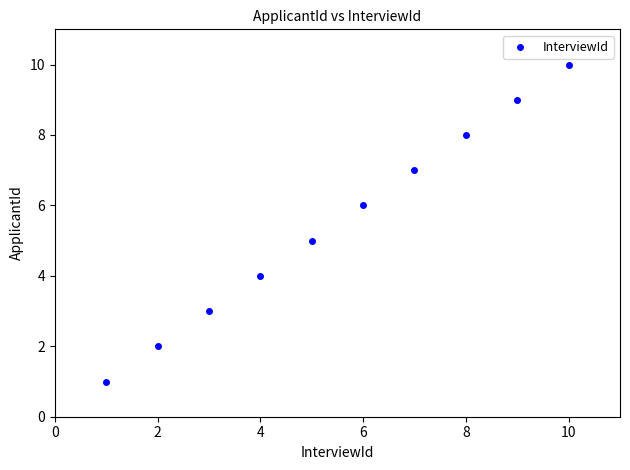

What is the range of Y values (max minus min)?

9